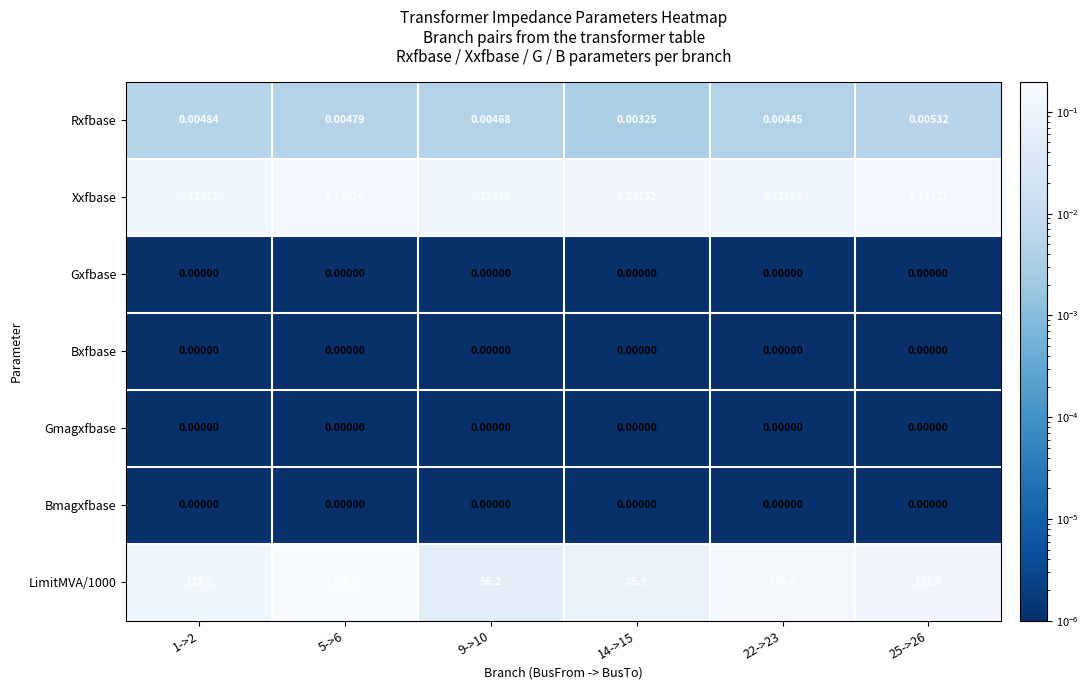

Is the value of Bmagxfbase at 1->2 greater than the value of LimitMVA/1000 at 22->23?

No